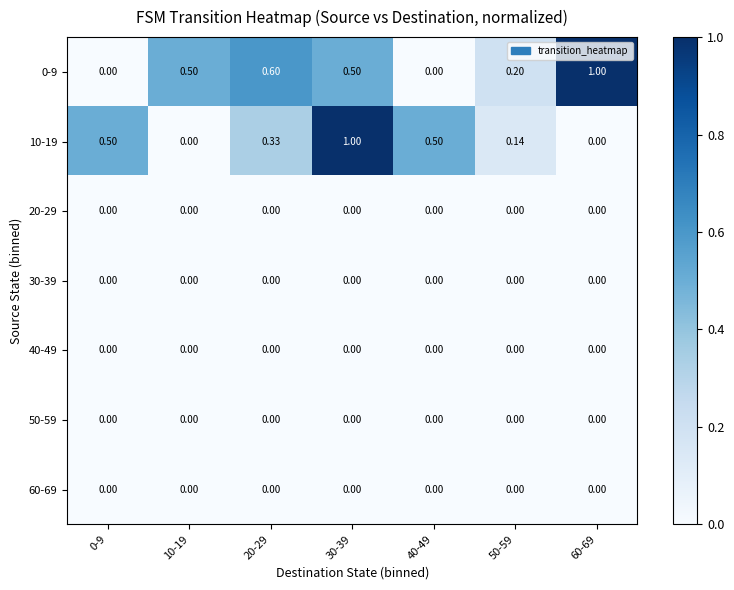

Reading left to right, what are all the values shown in this chart?

0-9: 0-9=0.0	10-19=0.5	20-29=0.6	30-39=0.5	40-49=0.0	50-59=0.2	60-69=1.0
10-19: 0-9=0.5	10-19=0.0	20-29=0.3	30-39=1.0	40-49=0.5	50-59=0.1	60-69=0.0
20-29: 0-9=0.0	10-19=0.0	20-29=0.0	30-39=0.0	40-49=0.0	50-59=0.0	60-69=0.0
30-39: 0-9=0.0	10-19=0.0	20-29=0.0	30-39=0.0	40-49=0.0	50-59=0.0	60-69=0.0
40-49: 0-9=0.0	10-19=0.0	20-29=0.0	30-39=0.0	40-49=0.0	50-59=0.0	60-69=0.0
50-59: 0-9=0.0	10-19=0.0	20-29=0.0	30-39=0.0	40-49=0.0	50-59=0.0	60-69=0.0
60-69: 0-9=0.0	10-19=0.0	20-29=0.0	30-39=0.0	40-49=0.0	50-59=0.0	60-69=0.0